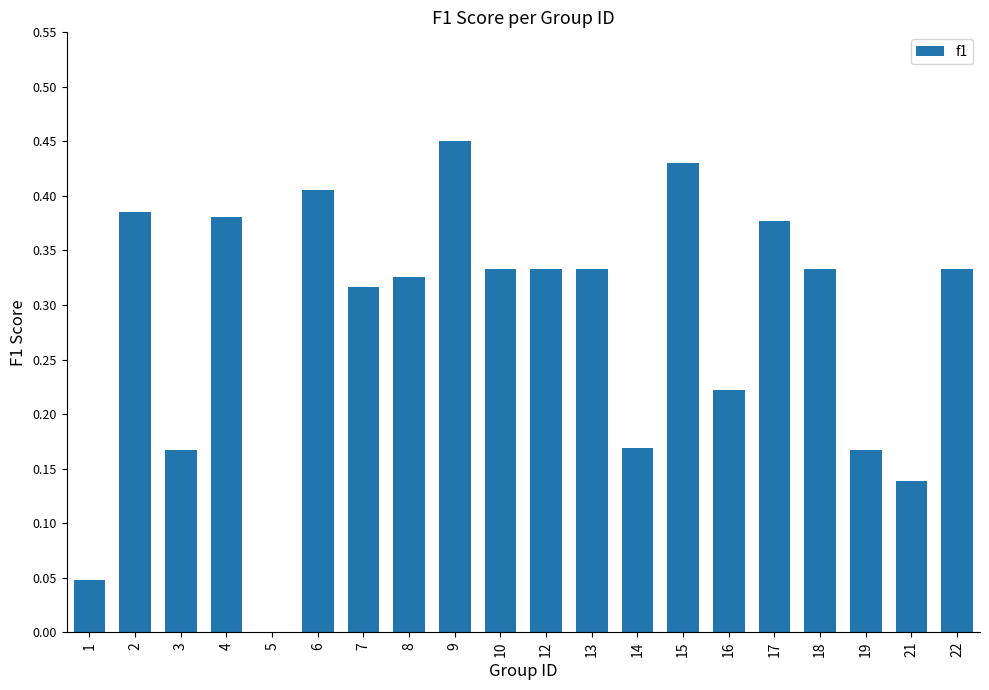

How many values are between 0 and 1?

20